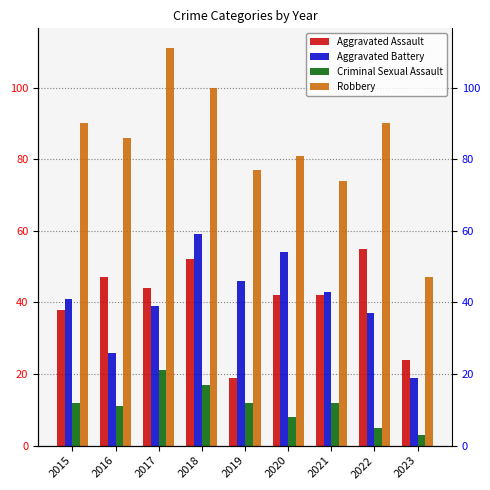

The value of Aggravated Assault at 2015 is 23. True or false?

False